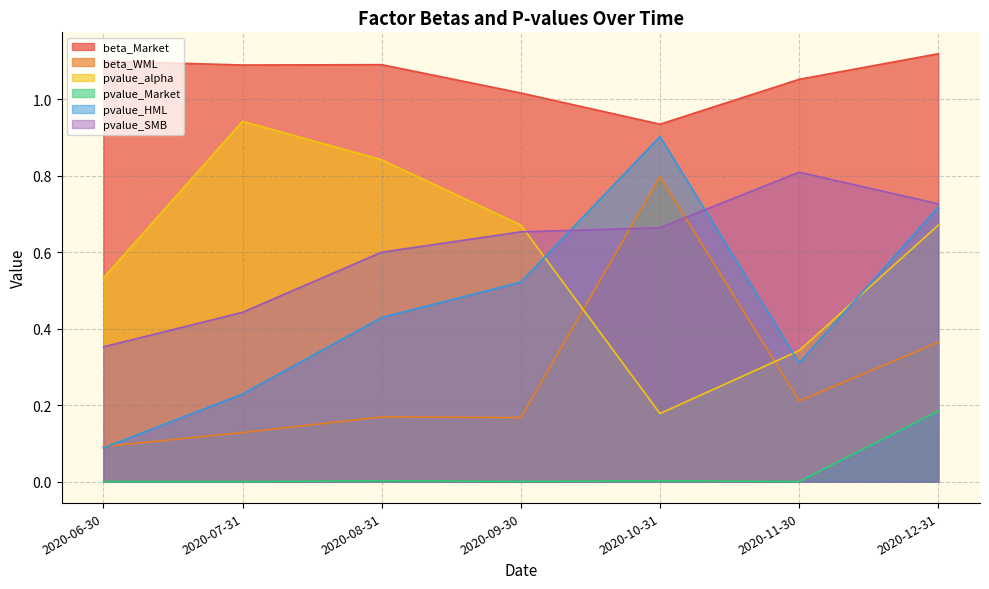

At how many categories does at least one series exceed 0?

7